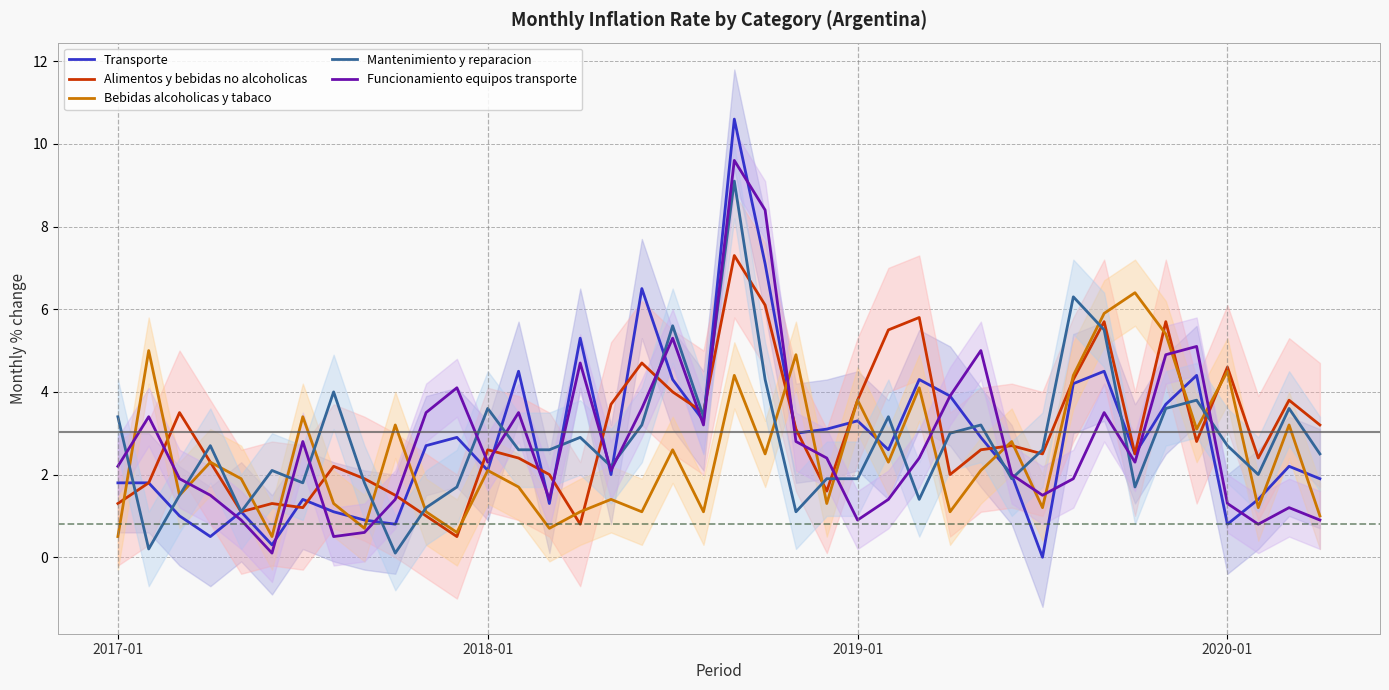

True or false: Bebidas alcoholicas y tabaco has a value of 1.5 at 35.

False